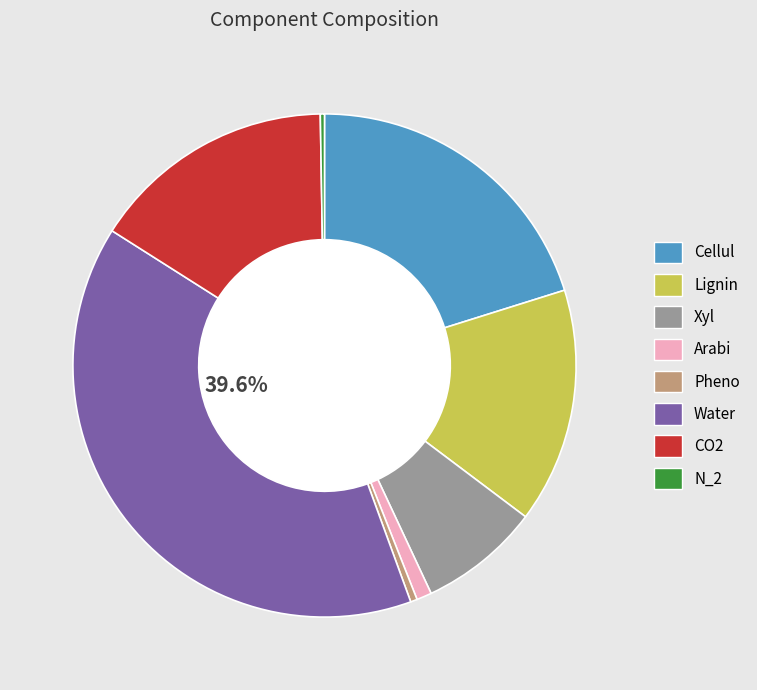

Is the sum of Pheno and Xyl greater than half?

No